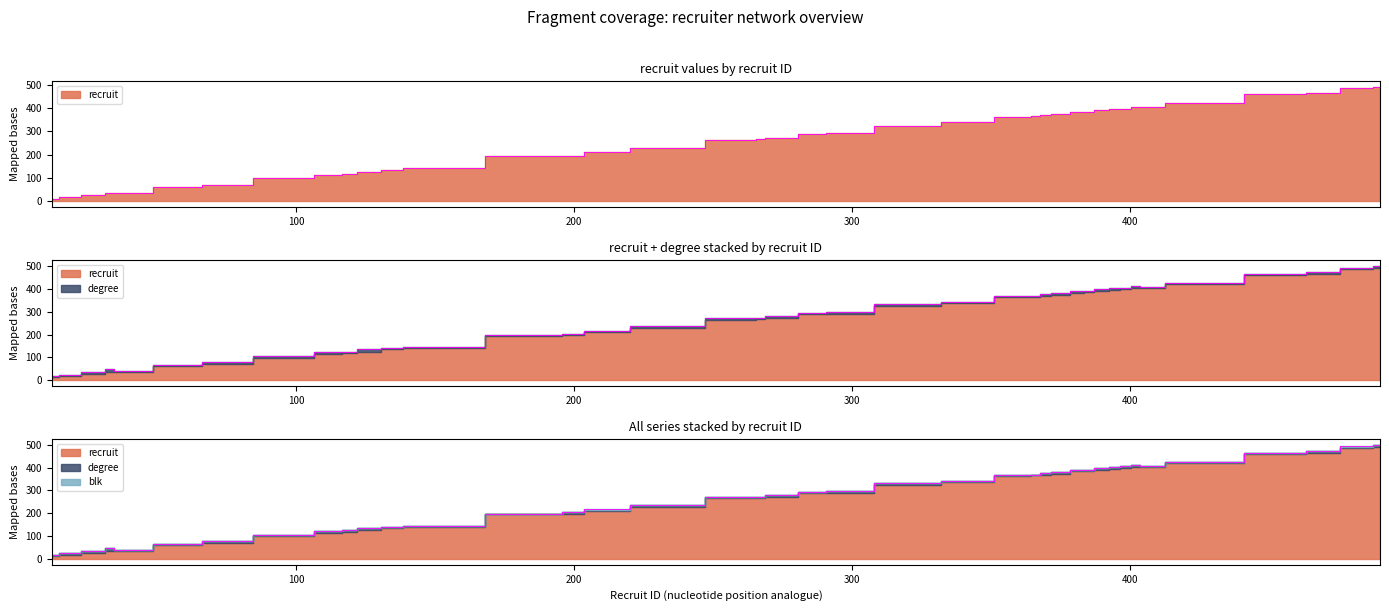

True or false: recruit has more than 1 interior local peaks.

False